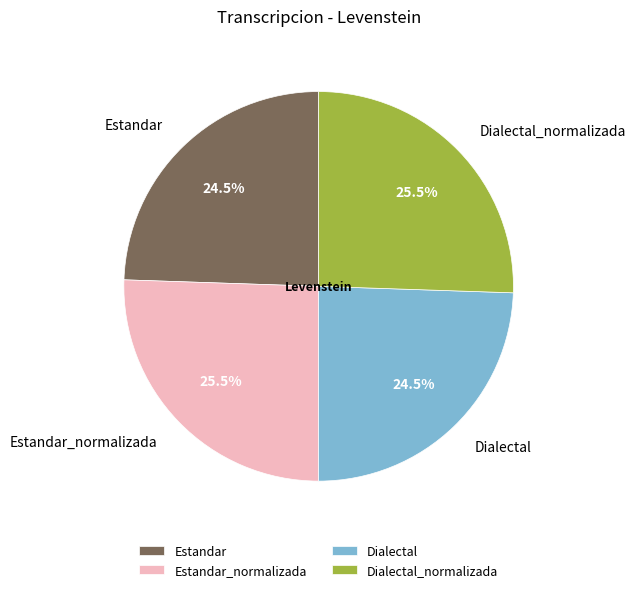

Does Dialectal_normalizada represent more than half of the total?

No